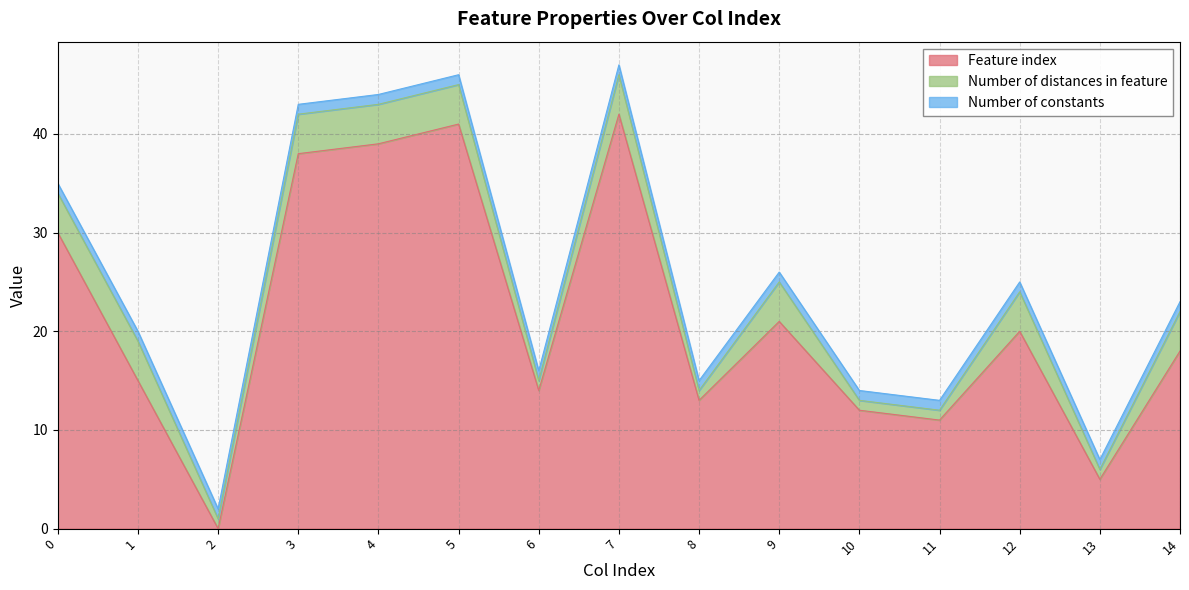

List the labels in order of Feature index value, largest first.

7, 5, 4, 3, 0, 9, 12, 14, 1, 6, 8, 10, 11, 13, 2